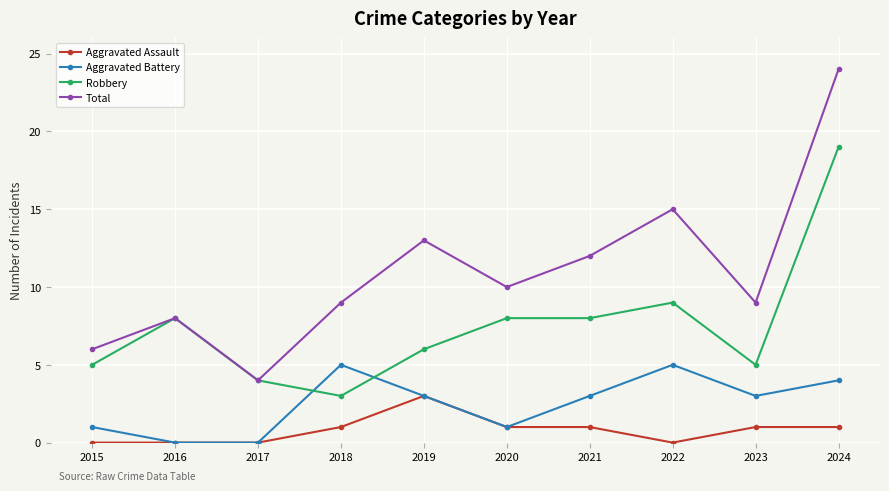

Rank the series by their maximum value, from lowest to highest.

Aggravated Assault, Aggravated Battery, Robbery, Total